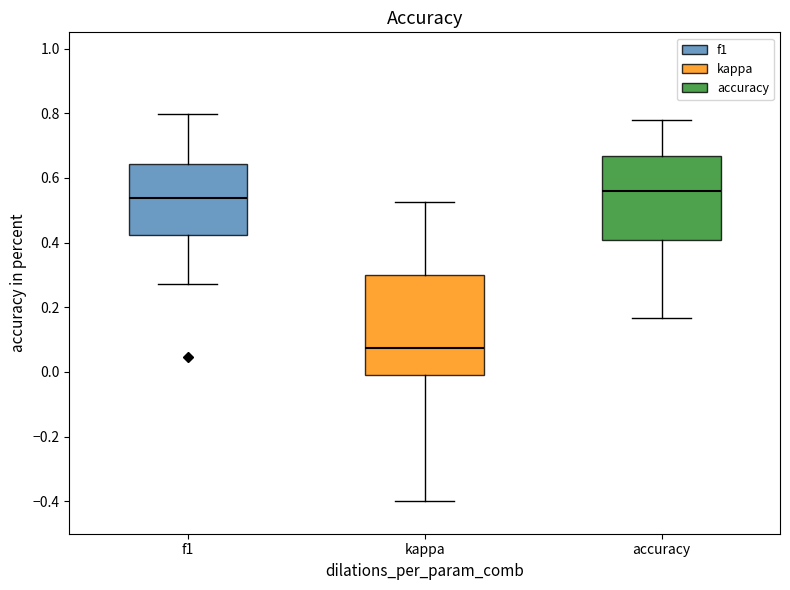

Where does the median line of the box for f1 sit on the y-axis? The values are not printed on the chart, so give them approximately, as read against the axis.

0.54